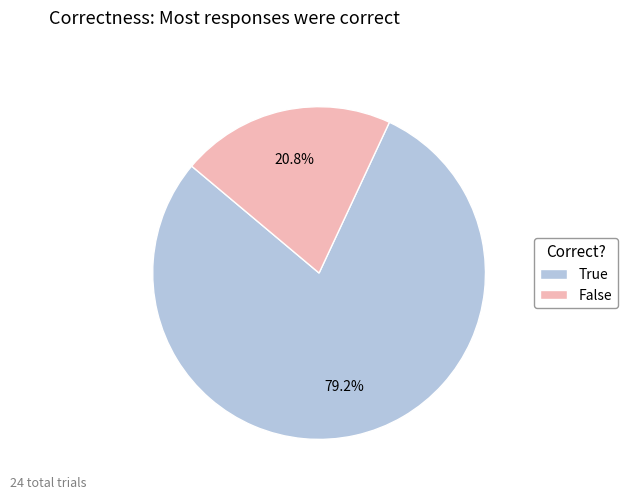

Which has a higher value, True or False?

True